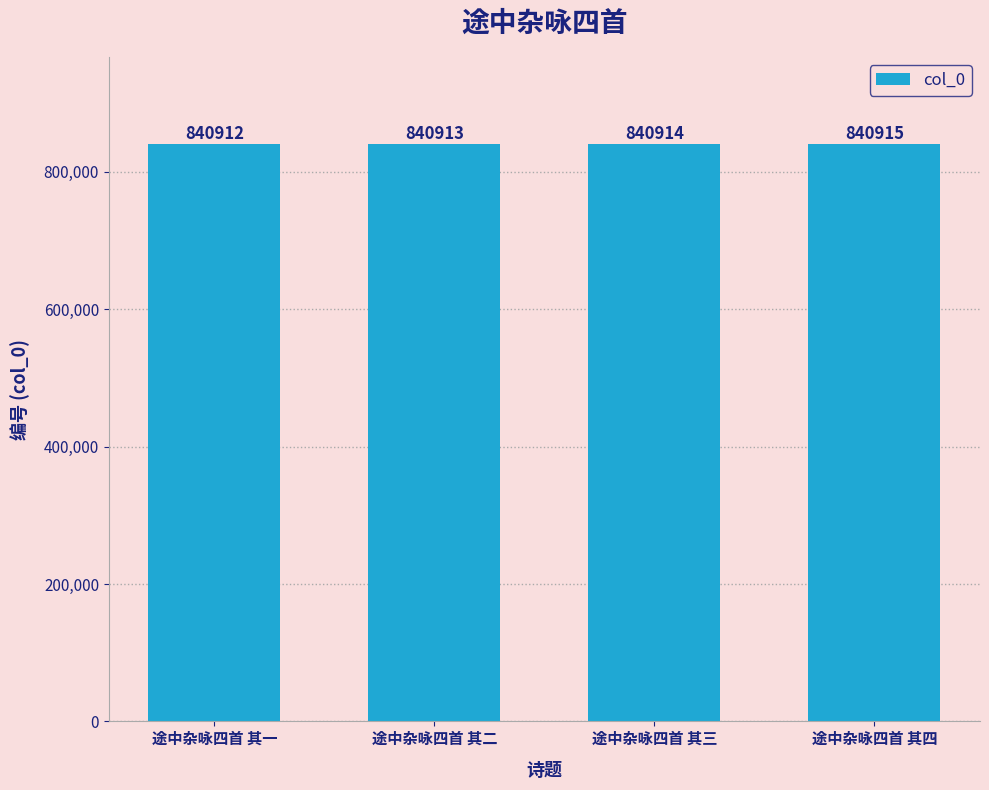

What is the smallest value displayed?

840912